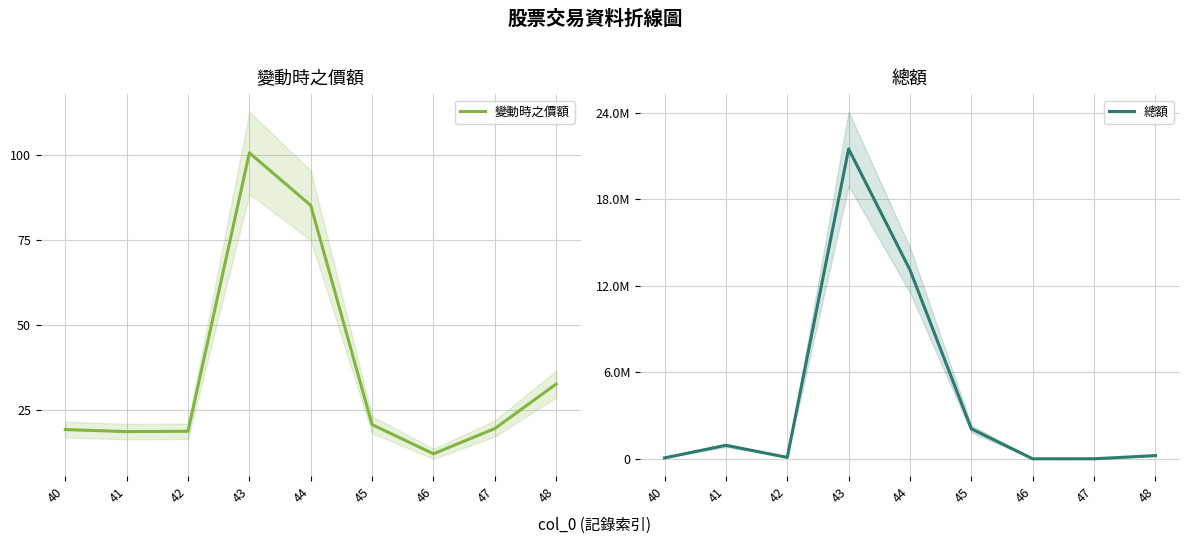

What is the total value across all series at 47?

5141.7